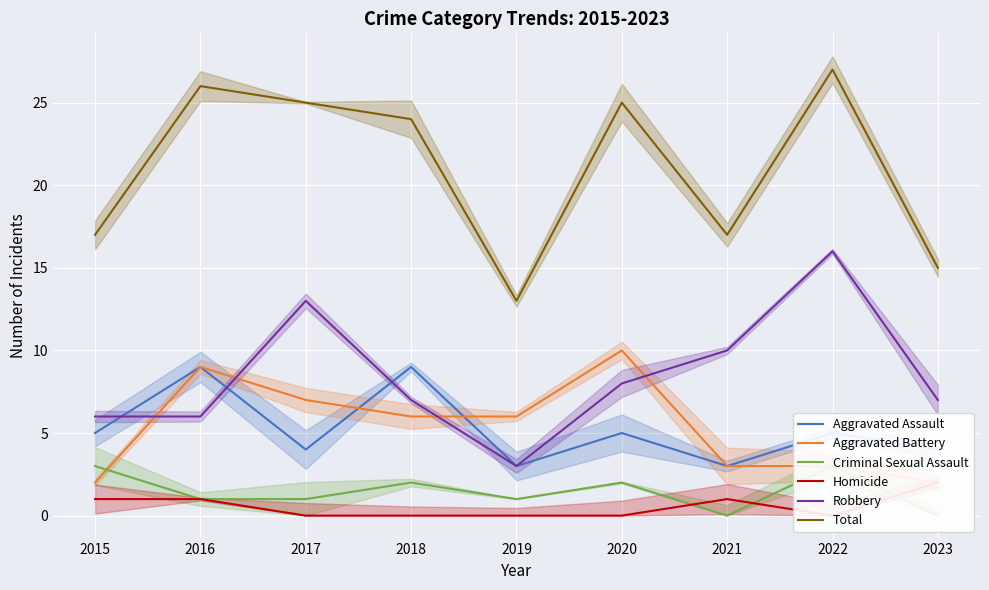

Which series has the largest range (max minus min)?

Total